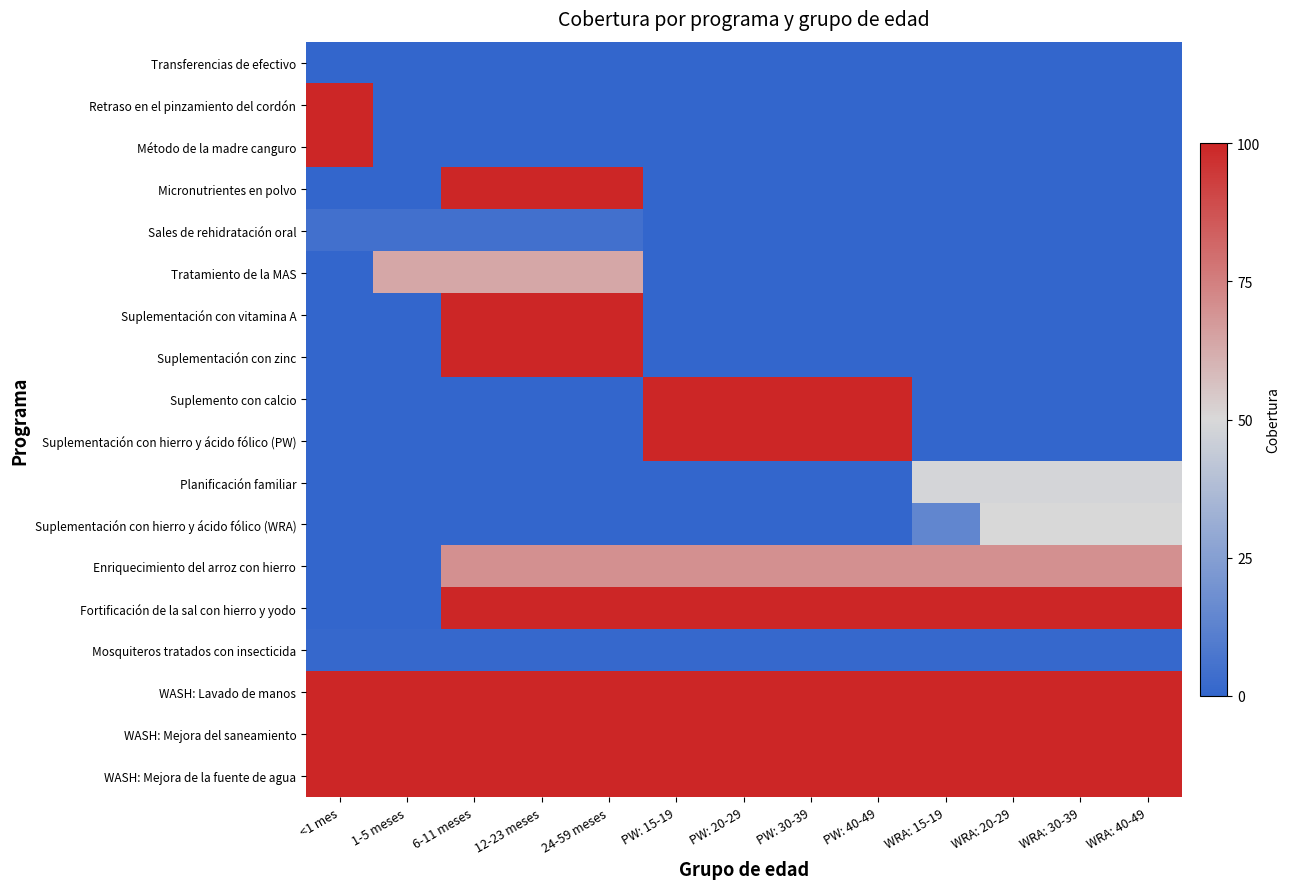

List the series in order of their peak value, highest first.

Retraso en el pinzamiento del cordón, Método de la madre canguro, Micronutrientes en polvo, Suplementación con vitamina A, Suplementación con zinc, Suplemento con calcio, Suplementación con hierro y ácido fólico (PW), Fortificación de la sal con hierro y yodo, WASH: Lavado de manos, WASH: Mejora del saneamiento, WASH: Mejora de la fuente de agua, Enriquecimiento del arroz con hierro, Tratamiento de la MAS, Suplementación con hierro y ácido fólico (WRA), Planificación familiar, Sales de rehidratación oral, Mosquiteros tratados con insecticida, Transferencias de efectivo